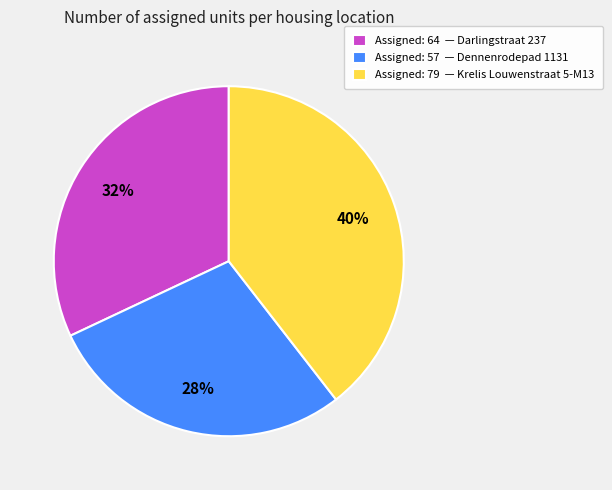

To the nearest percent, what is the combined percentage of Assigned: 79 — Krelis Louwenstraat 5-M13 and Assigned: 57 — Dennenrodepad 1131?

68%